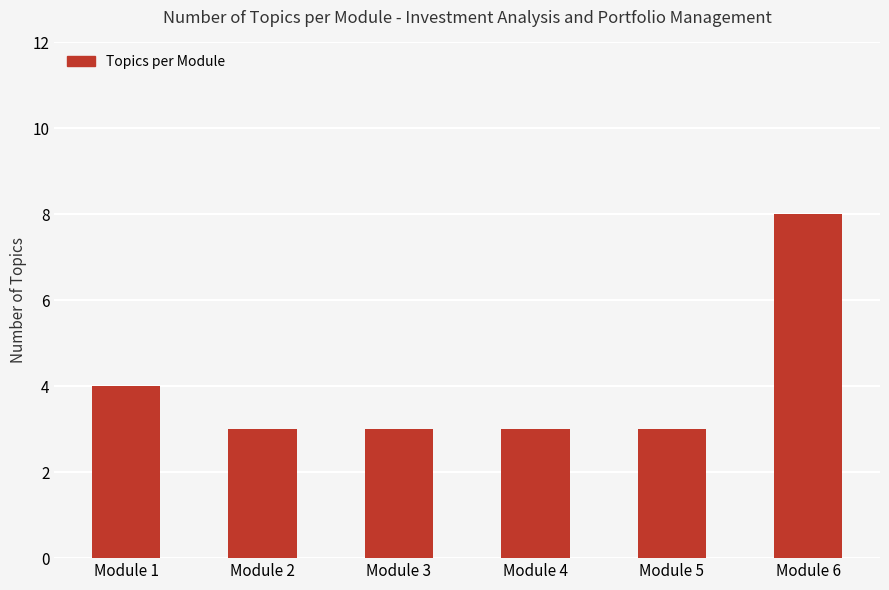

Is it true that the value at Module 3 is 5?

False